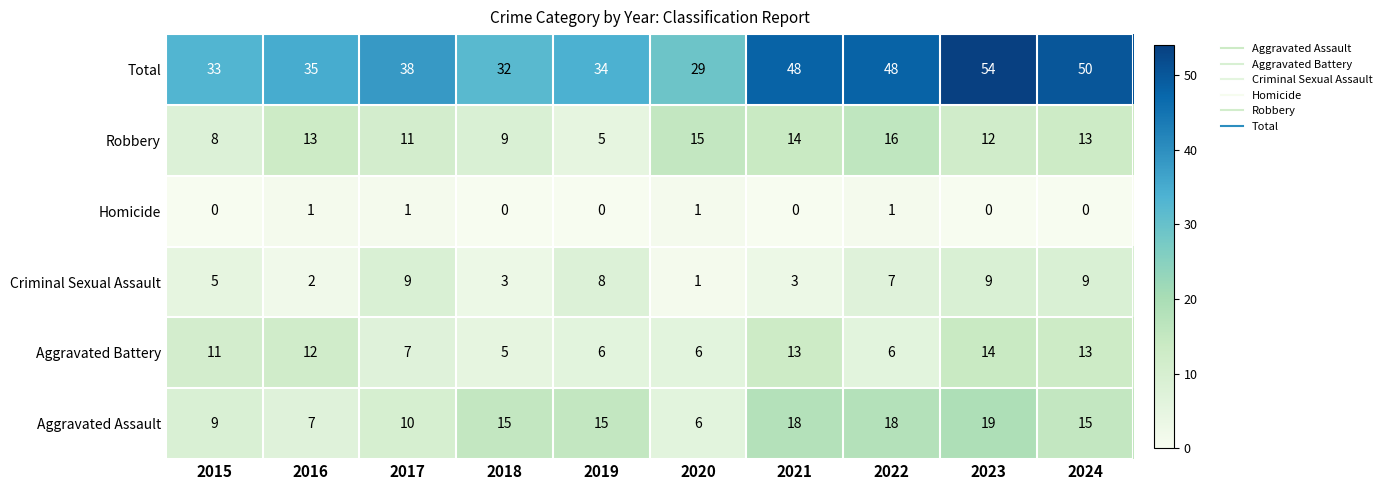

Is it true that Criminal Sexual Assault equals 5 at 2023?

False